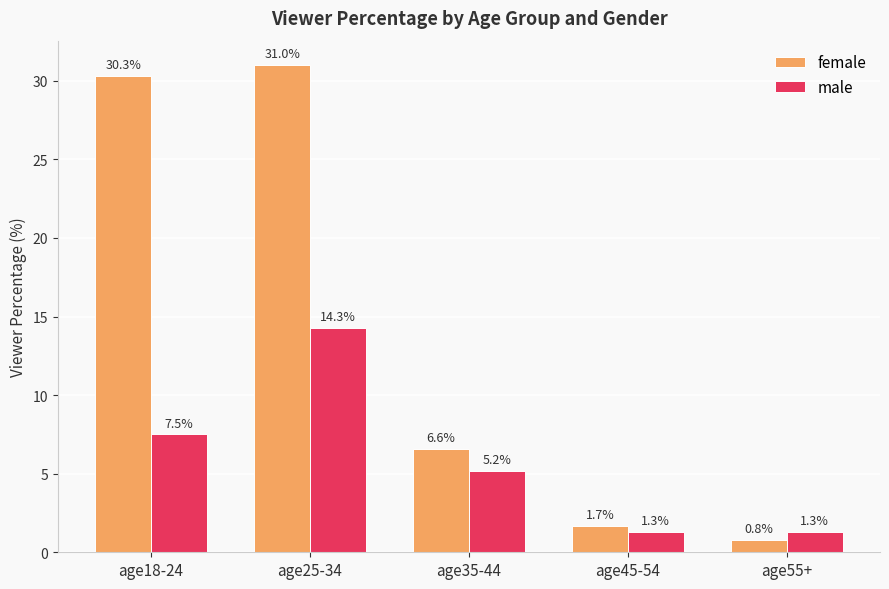

How many data points in female are less than 6?

2